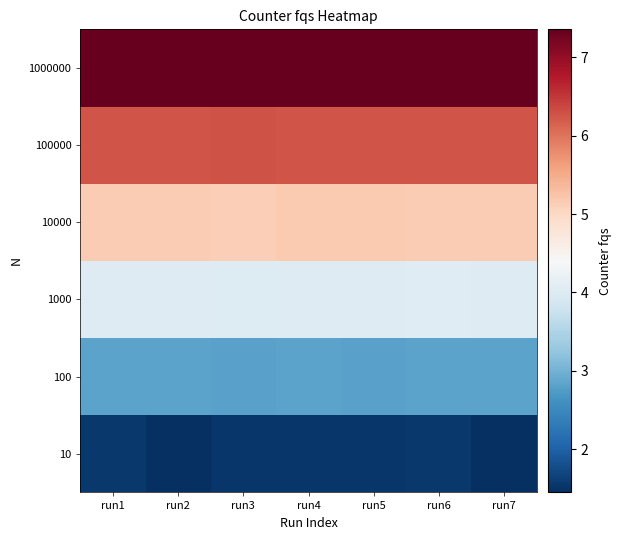

Which category has the highest value across all series?

run5